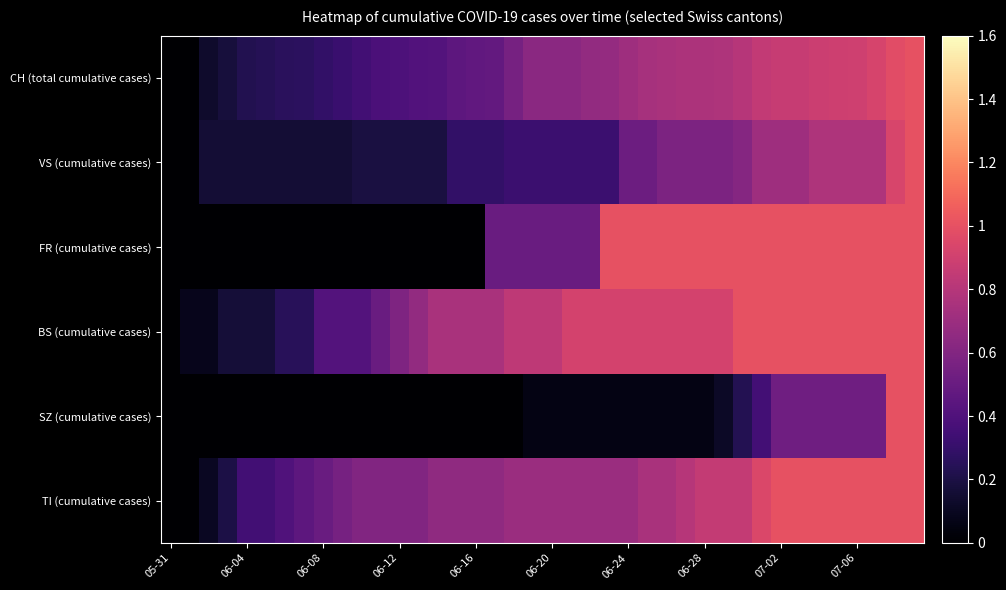

At how many categories does at least one series exceed 0?

39